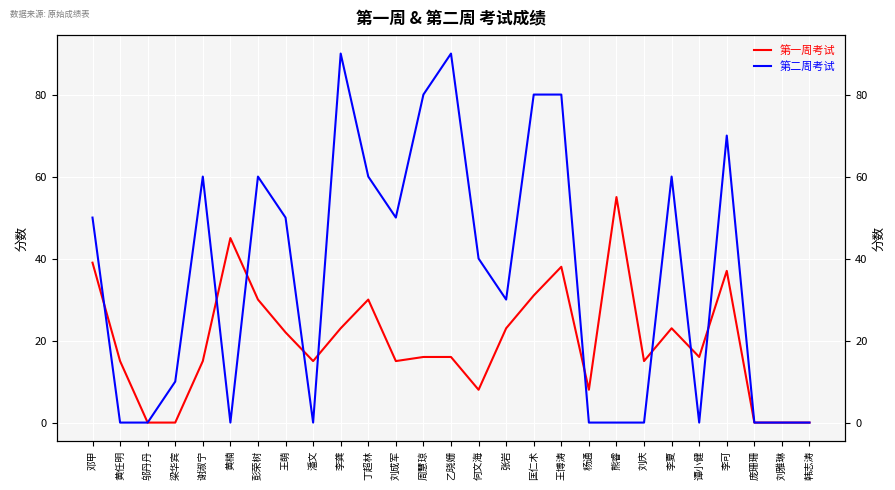

Rank the series at 李可 from highest to lowest value.

第二周考试, 第一周考试